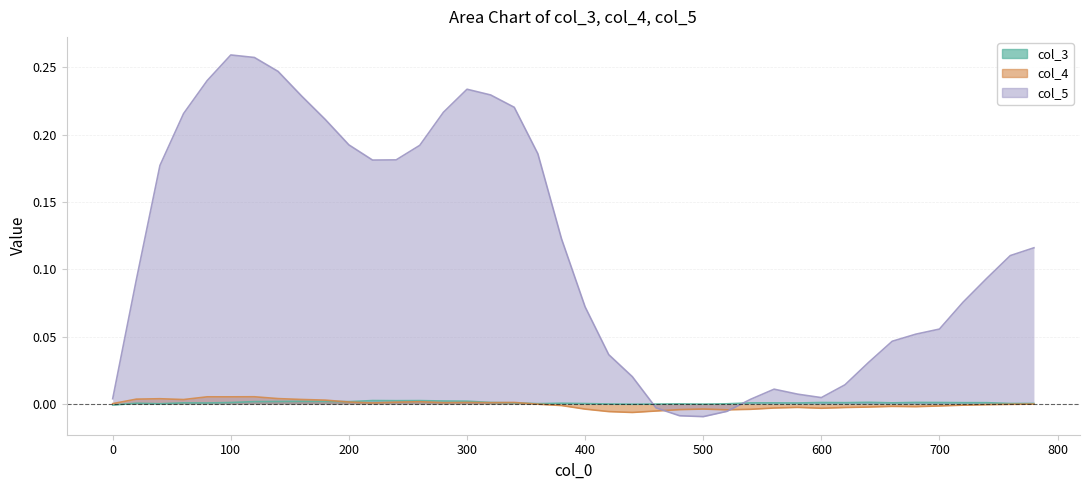

Does the chart display data point markers on the line(s)?

No